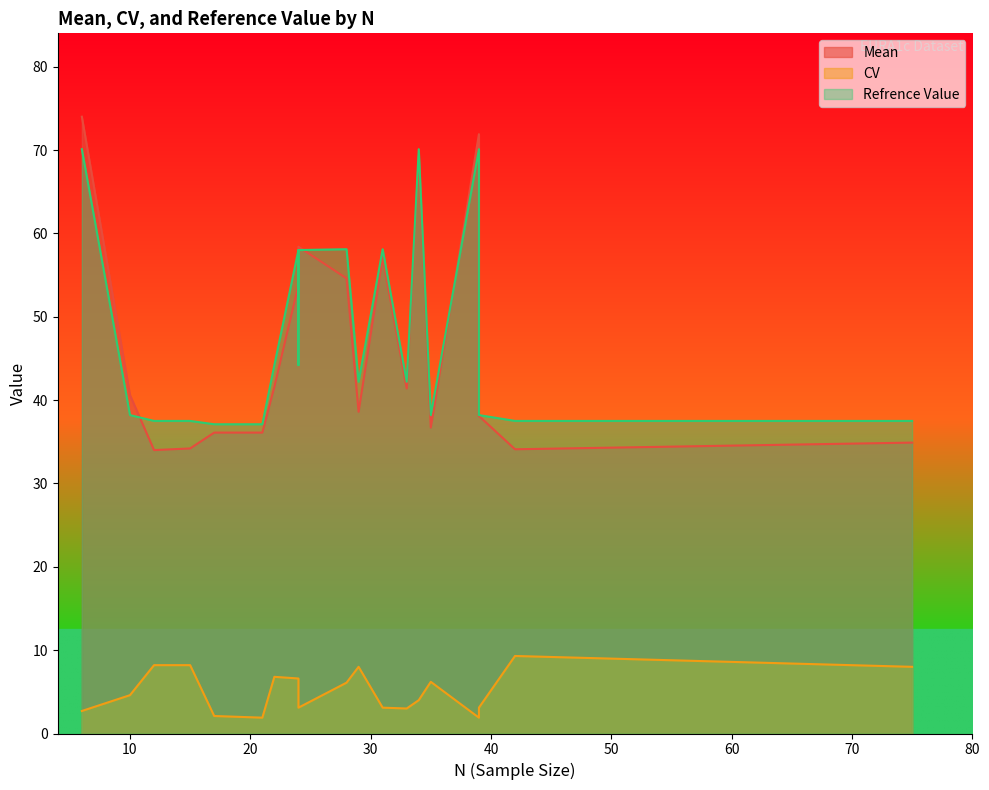

Count the number of data series in this chart.

3